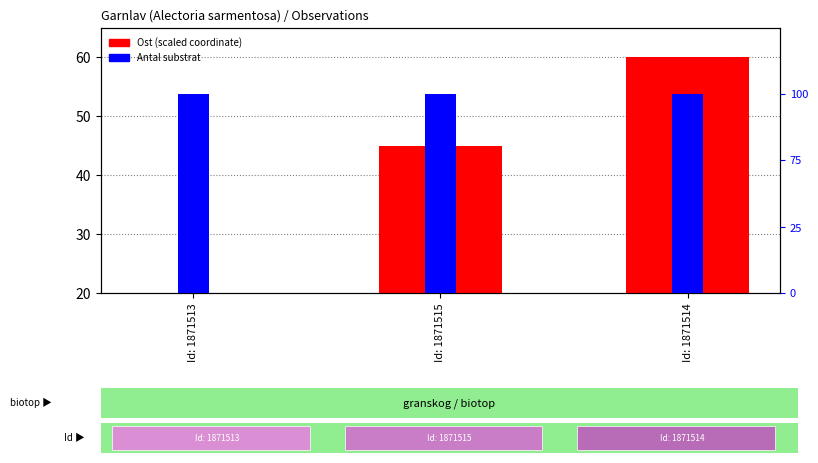

Reading left to right, transcribe all the data shown in this chart.

Ost (scaled): Id: 1871513=20.0	Id: 1871515=44.9	Id: 1871514=60.0
Antal substrat (scaled): Id: 1871513=100.0	Id: 1871515=100.0	Id: 1871514=100.0